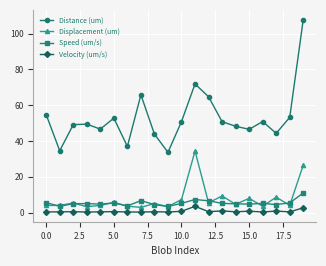

True or false: Displacement (um) has more than 2 points higher than both neighbors.

True